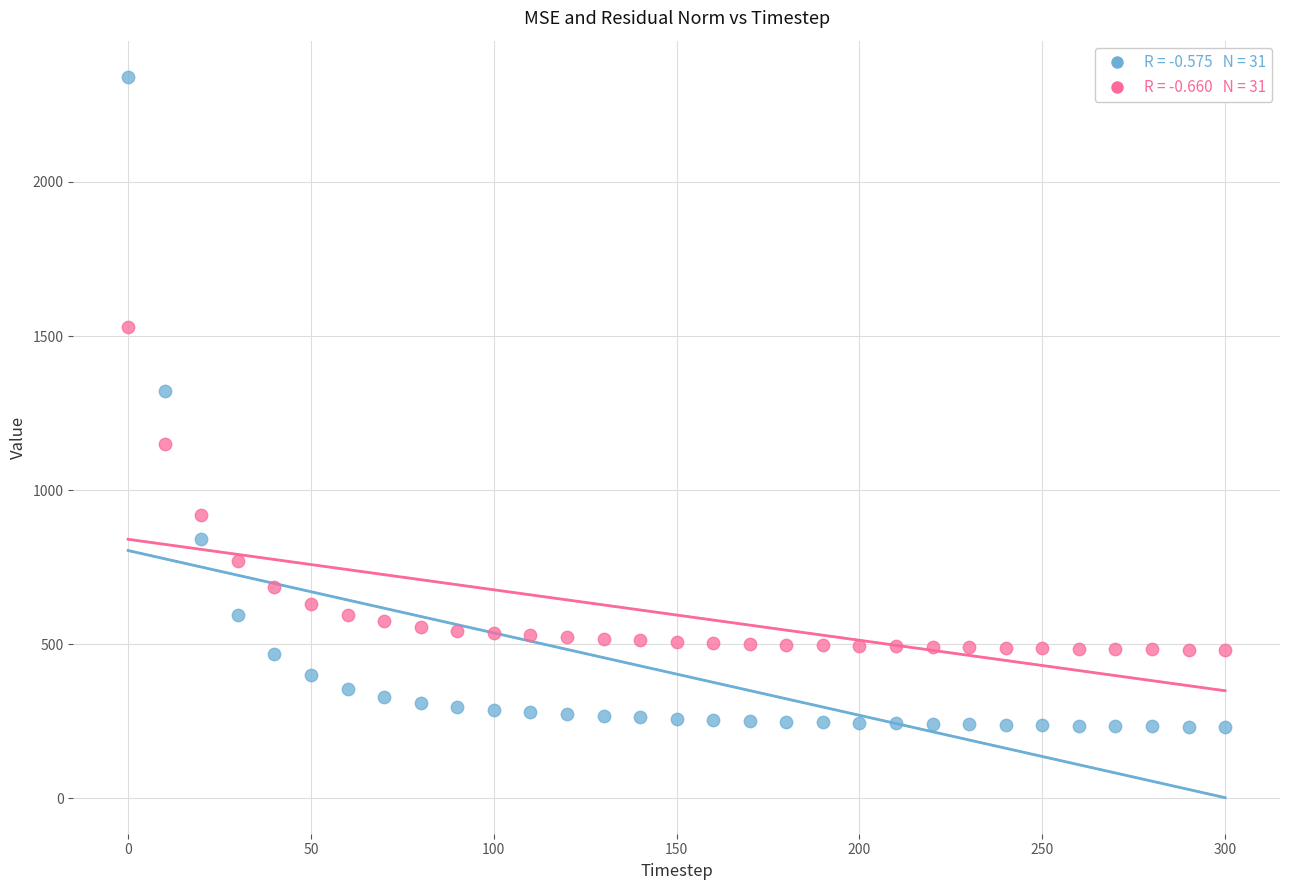

Across all data points, what is the range of Y values (max minus min)?

2110.1